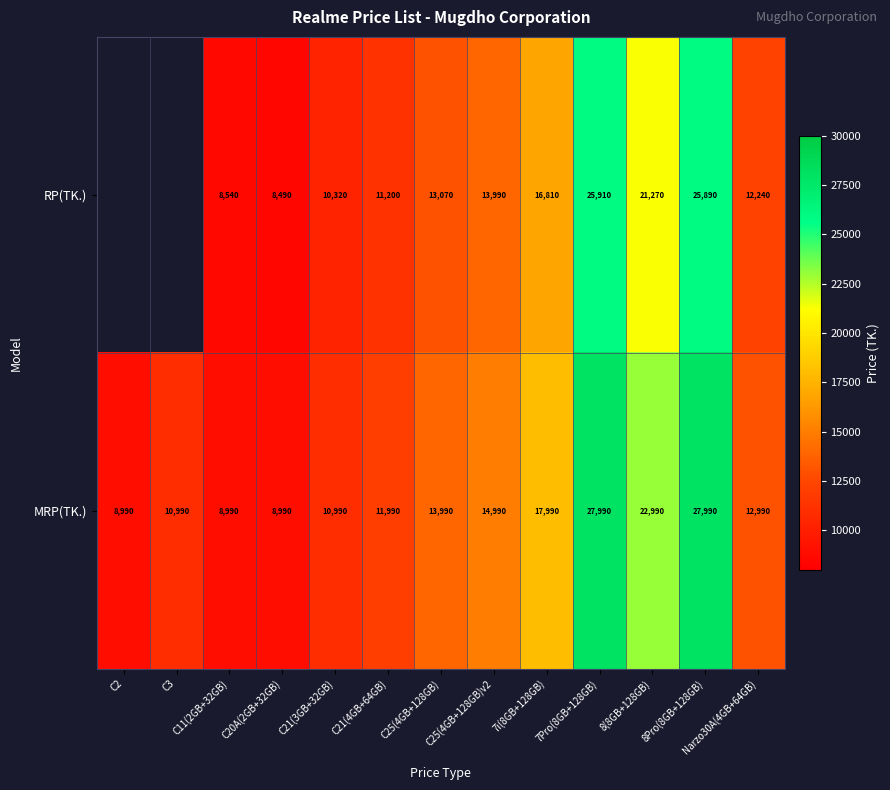

Rank the series at 7i(8GB+128GB) from lowest to highest value.

RP(TK.), MRP(TK.)